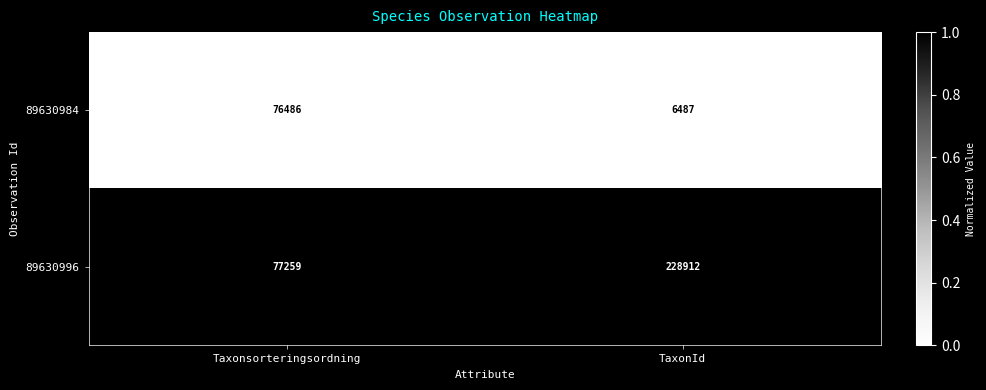

At which category is the sum across all series the highest?

TaxonId